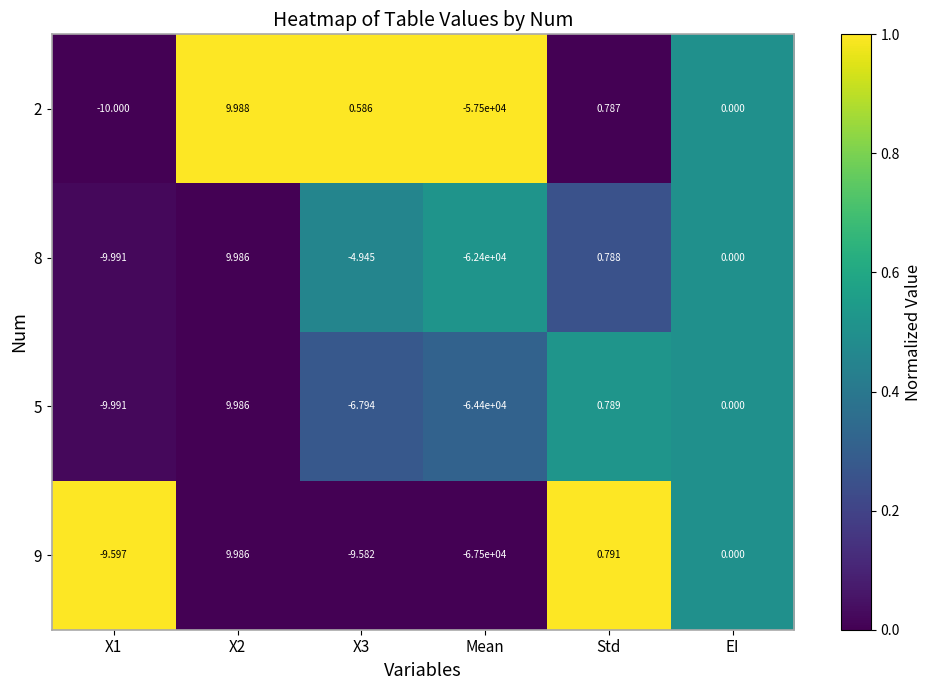

Is the value of 5 at EI greater than the value of 8 at X1?

Yes